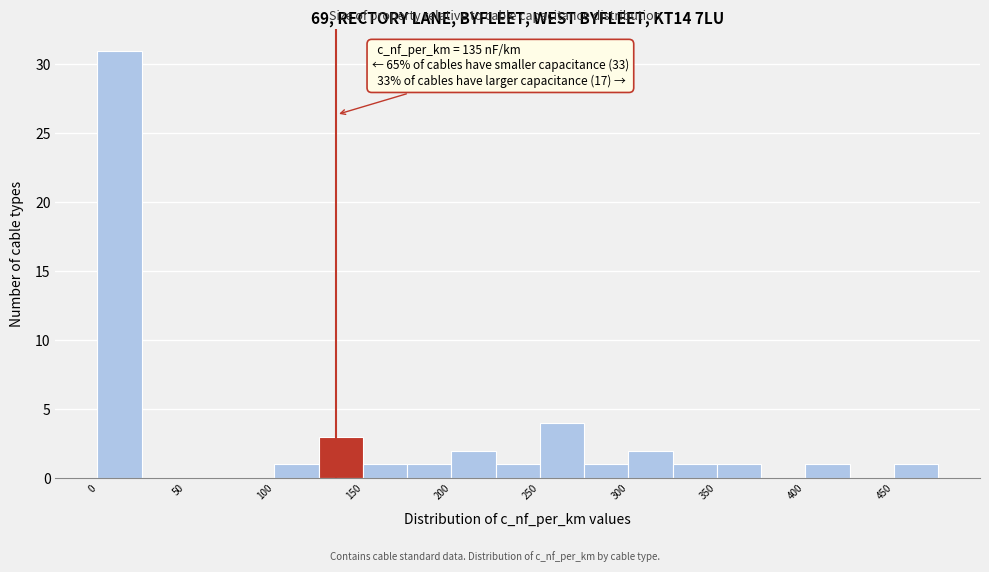

Over which range of the x-axis is the bar tallest?

0 to 25